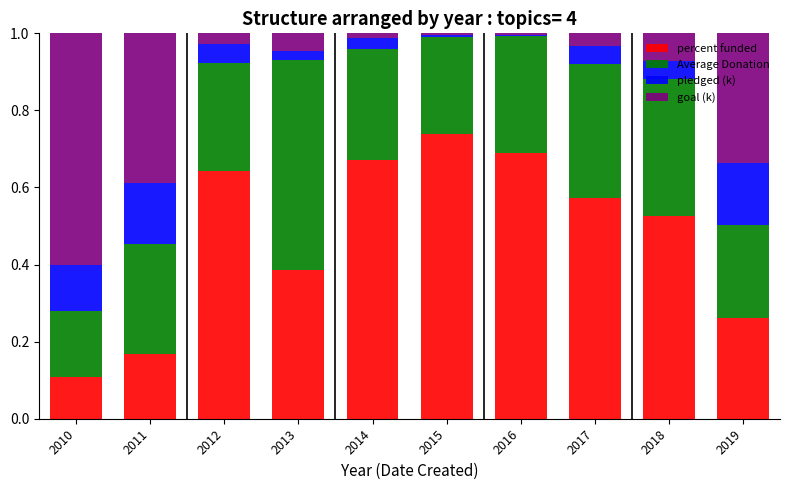

What are all the series names shown in the legend?

percent funded, Average Donation, pledged (k), goal (k)